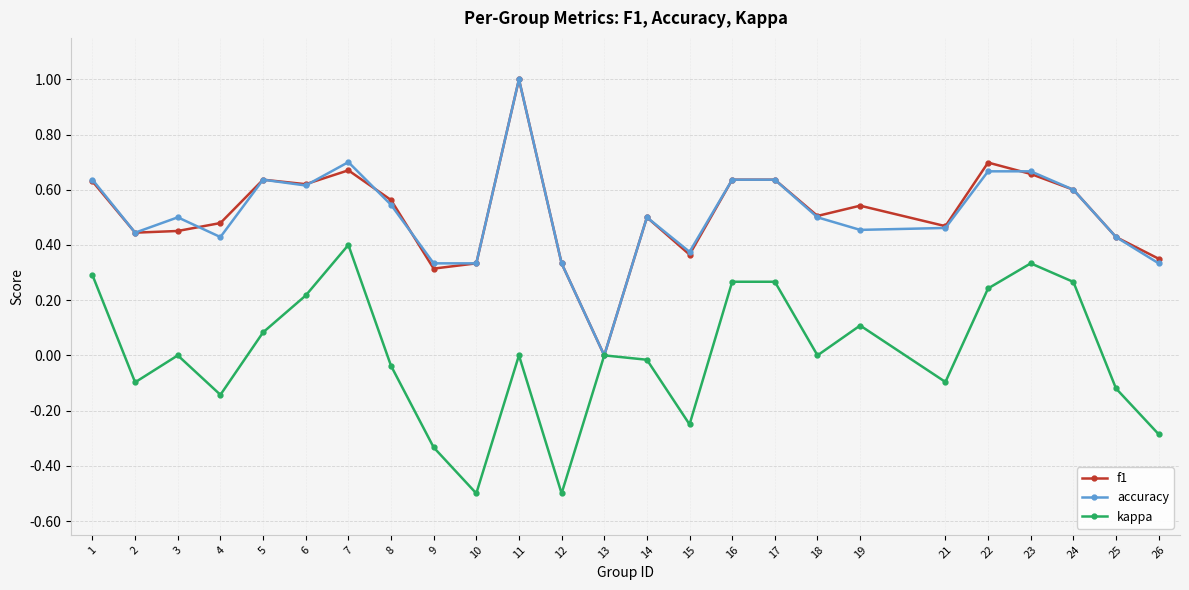

Between 21 and 24, which series saw the biggest shift?

kappa